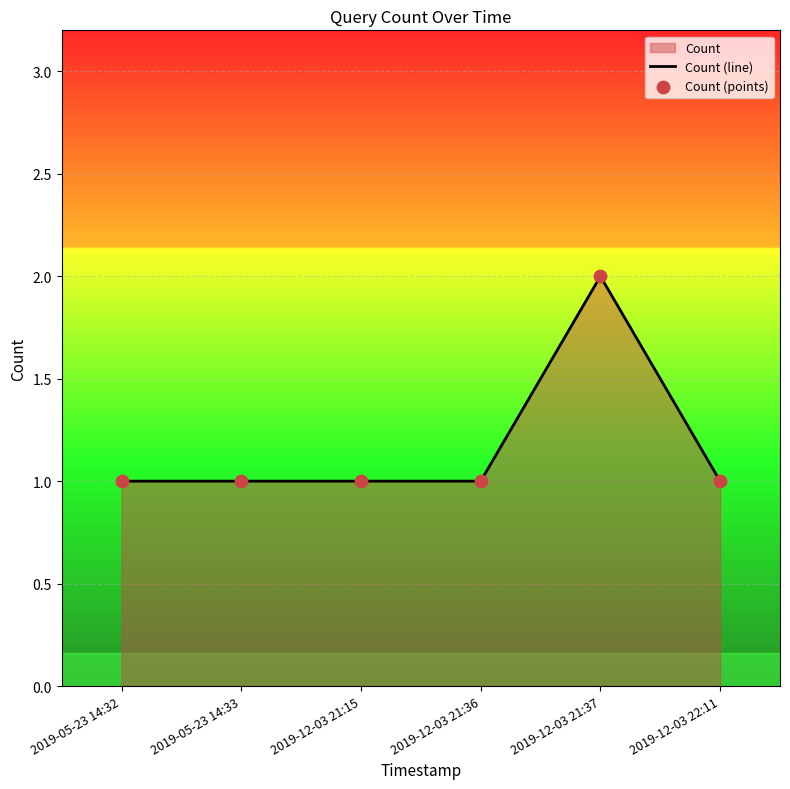

Which series reaches the minimum Y coordinate?

Count (line)